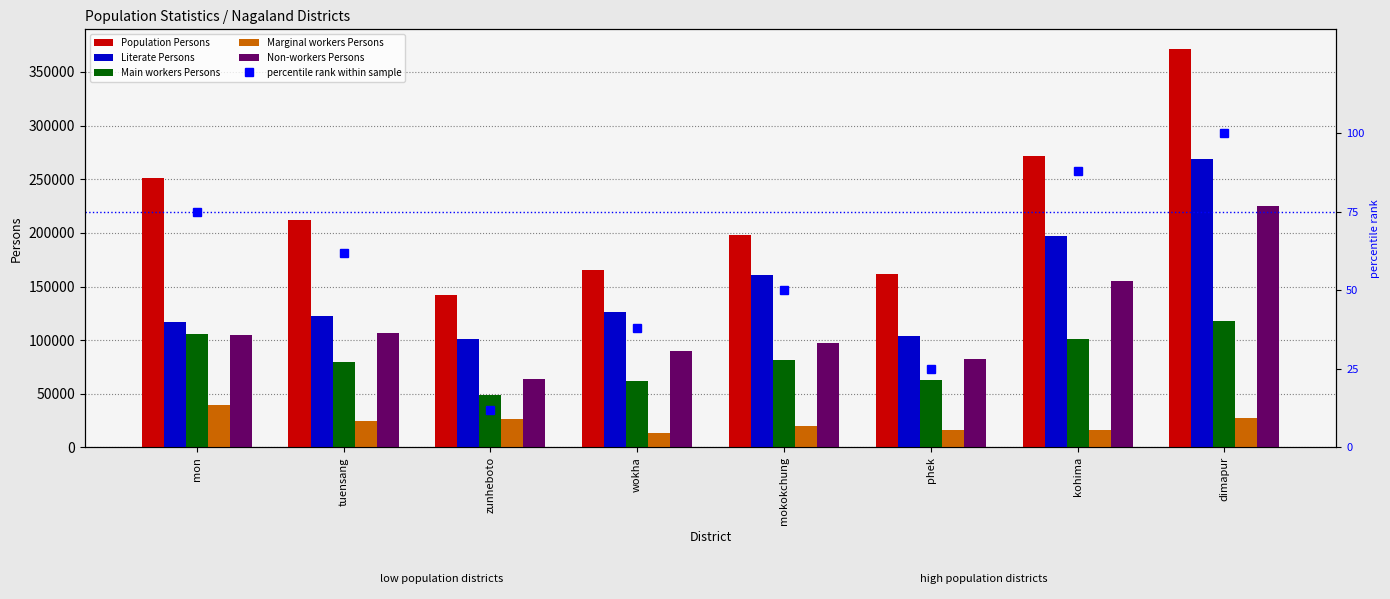

What is the highest value of the Marginal workers Persons series?

40052